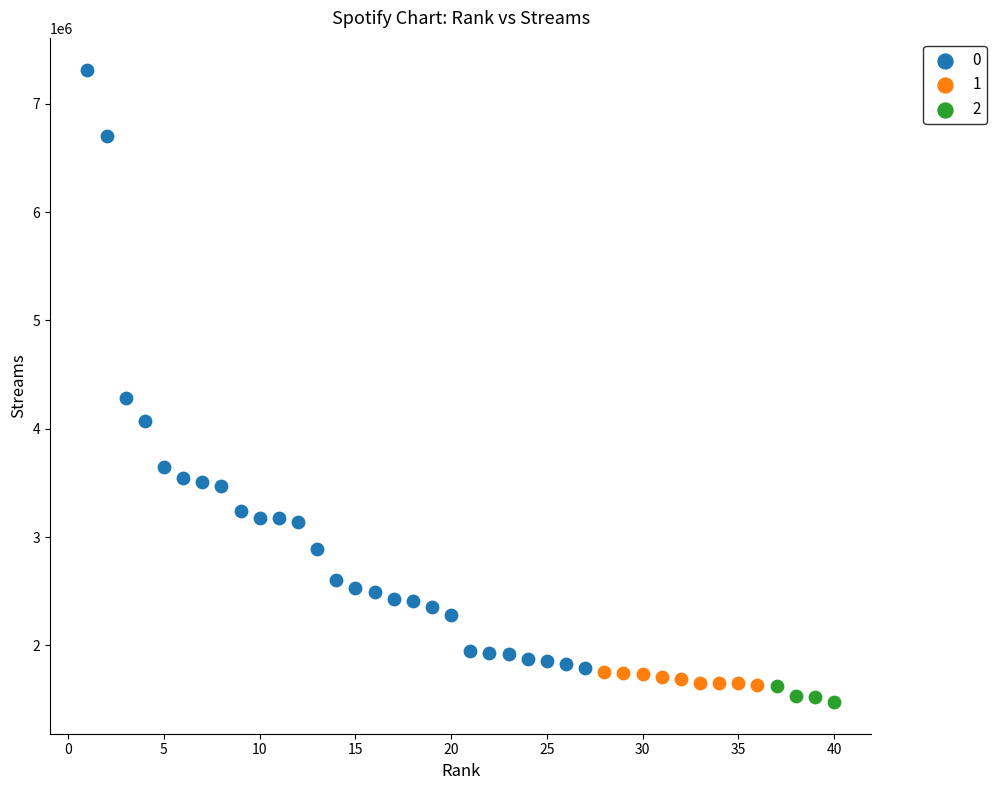

Which series contains the highest Y value?

0